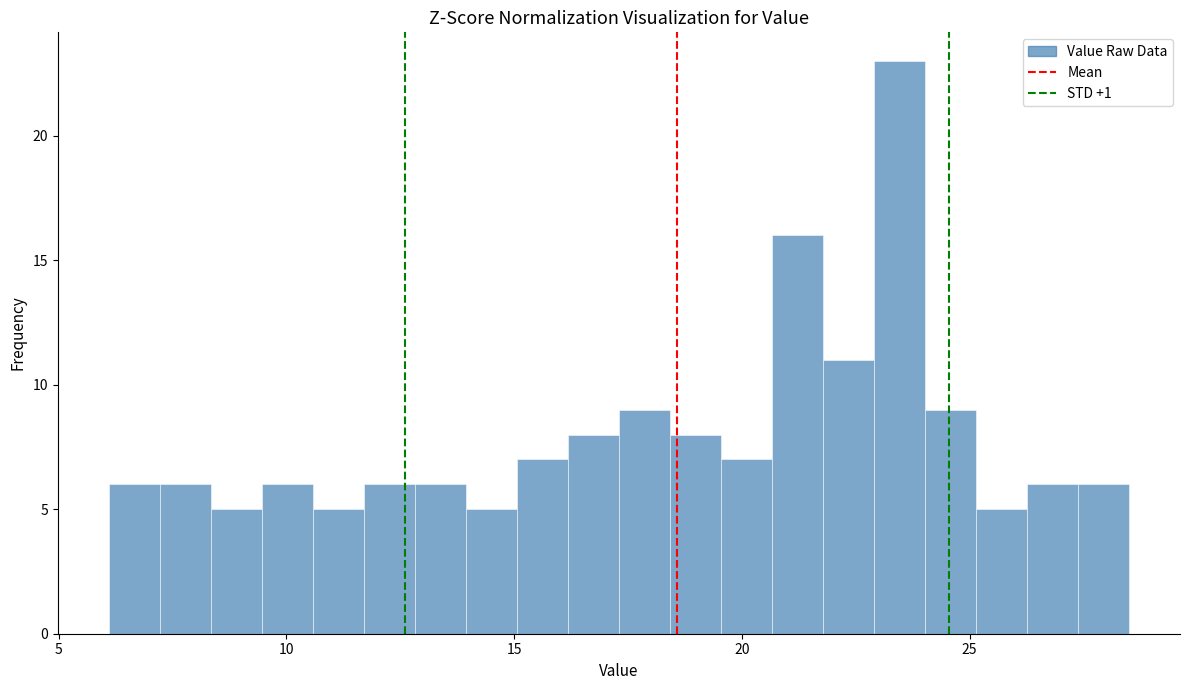

Read against the x-axis, roughly where is the centre of the tallest bar?

23.5